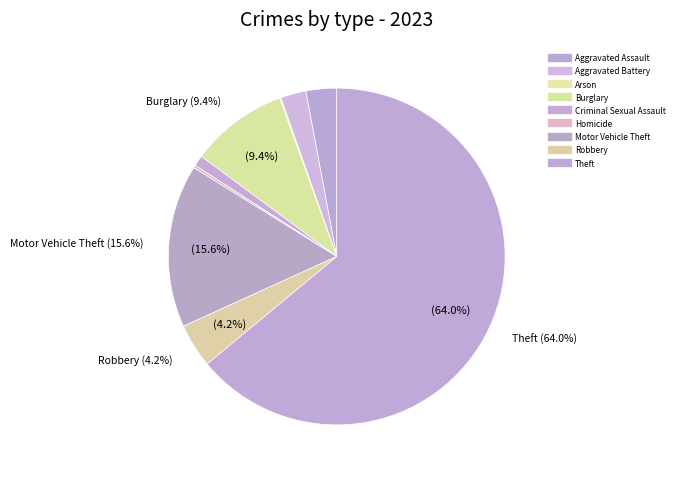

Does any single category account for the majority?

Yes